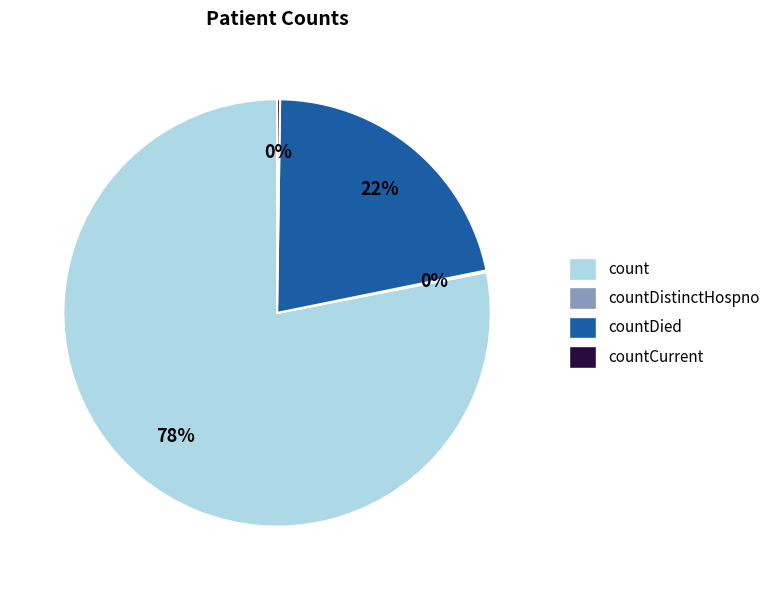

To the nearest percent, what is the difference between the largest and smallest slice percentages?

78%